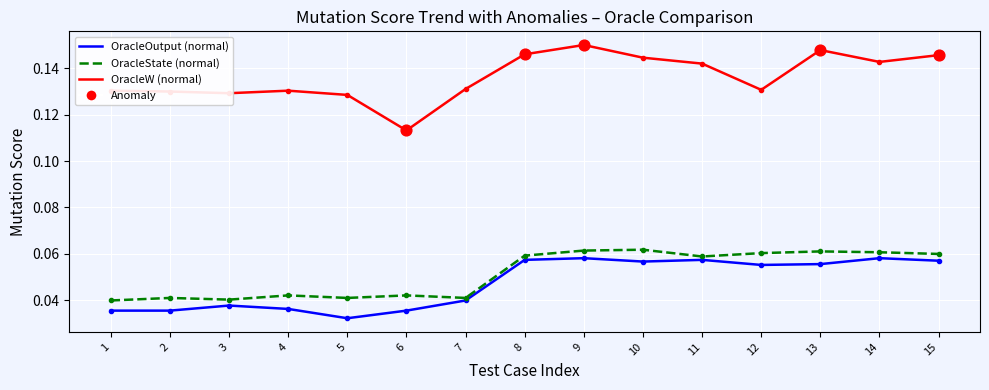

At which category does the chart reach its minimum across all series?

5